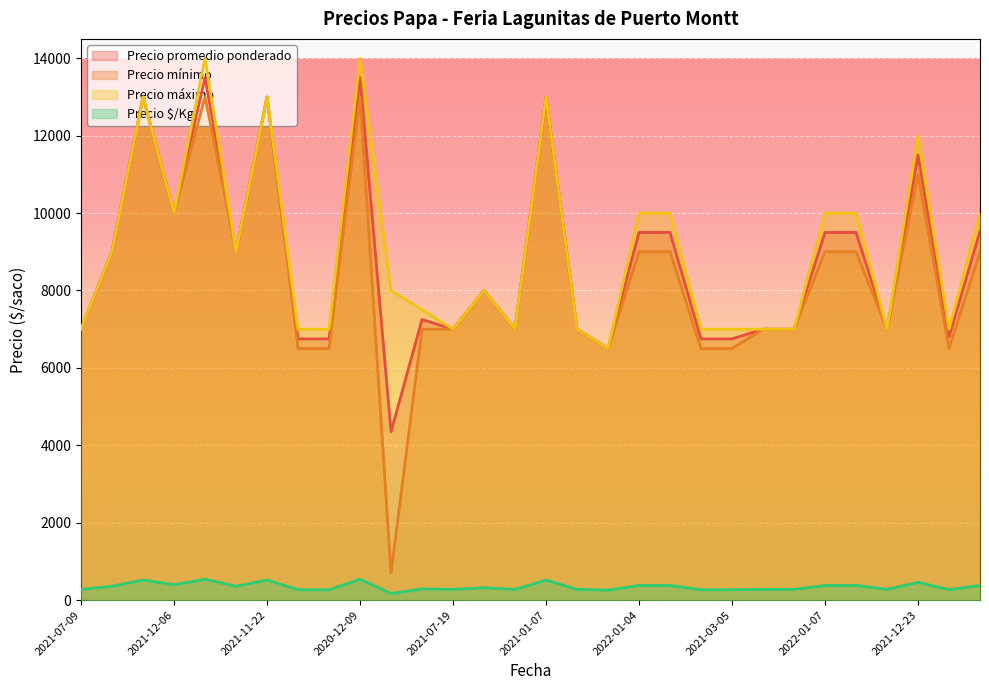

True or false: Precio mínimo and Precio máximo cross at least once.

False